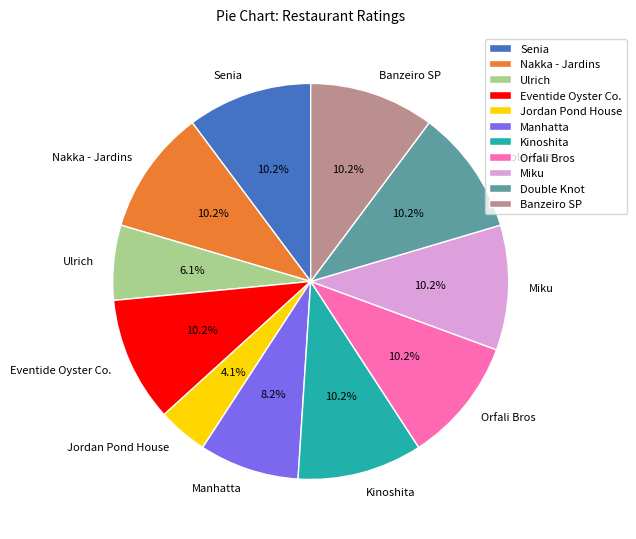

How many segments does this pie chart have?

11